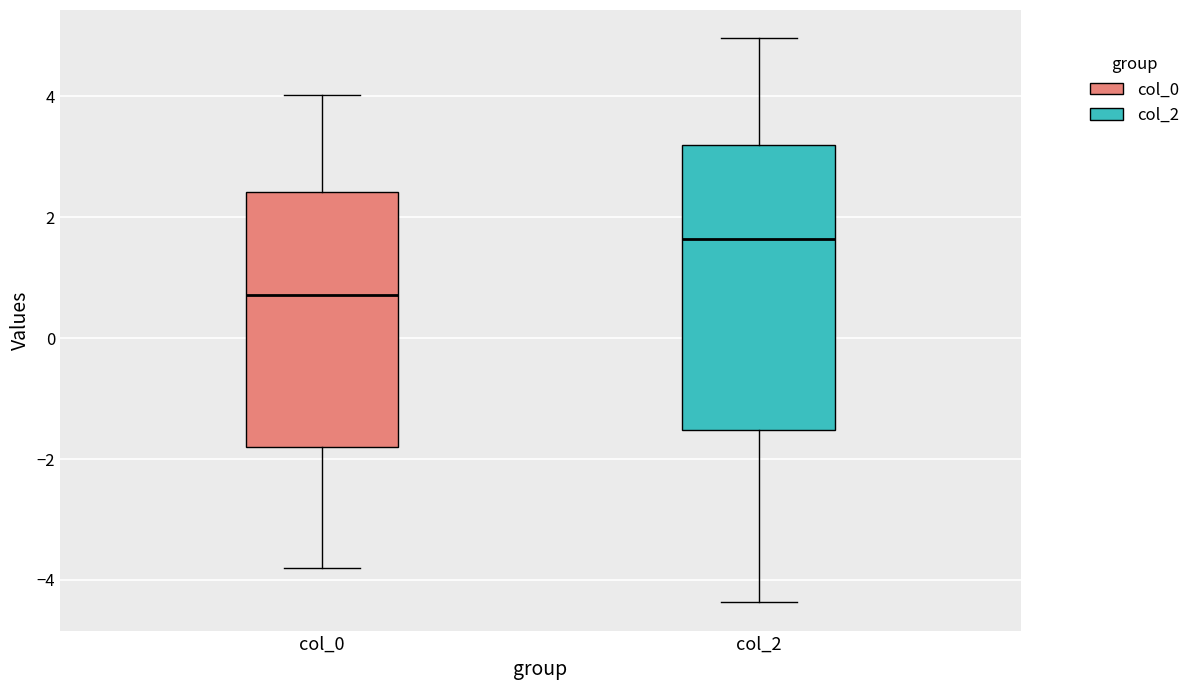

Which box is the tallest, from its lower edge to its upper edge?

col_2